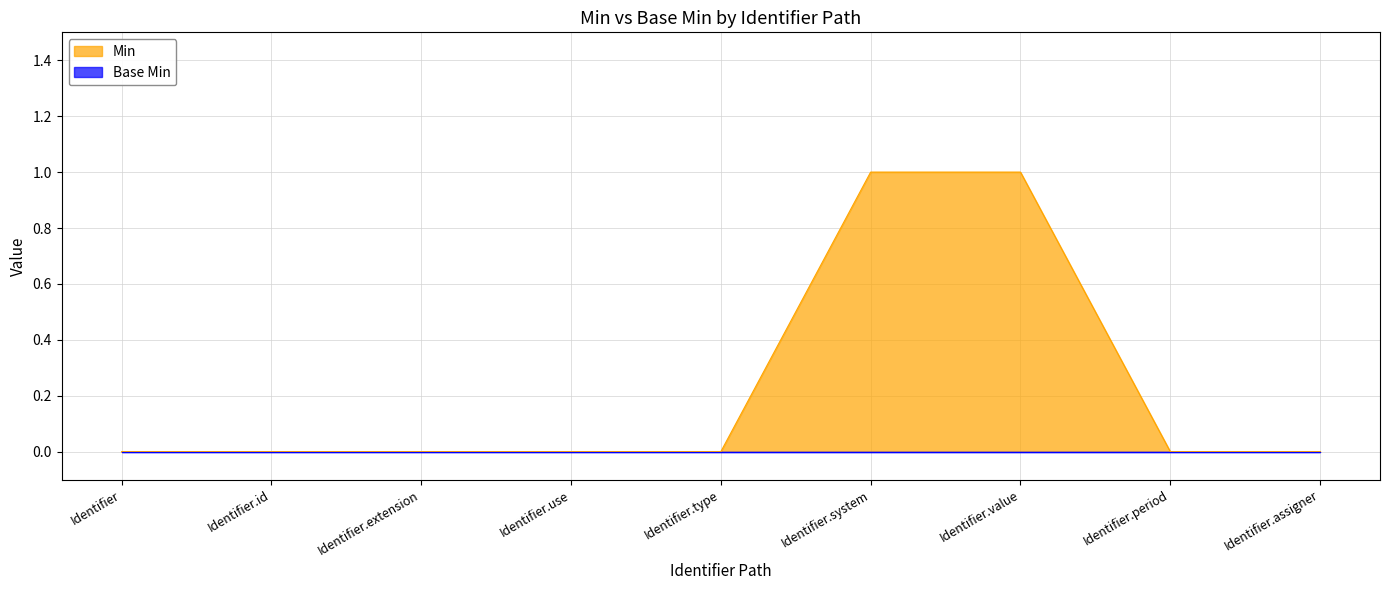

What is the difference between the values at Identifier.value and Identifier.period?

1